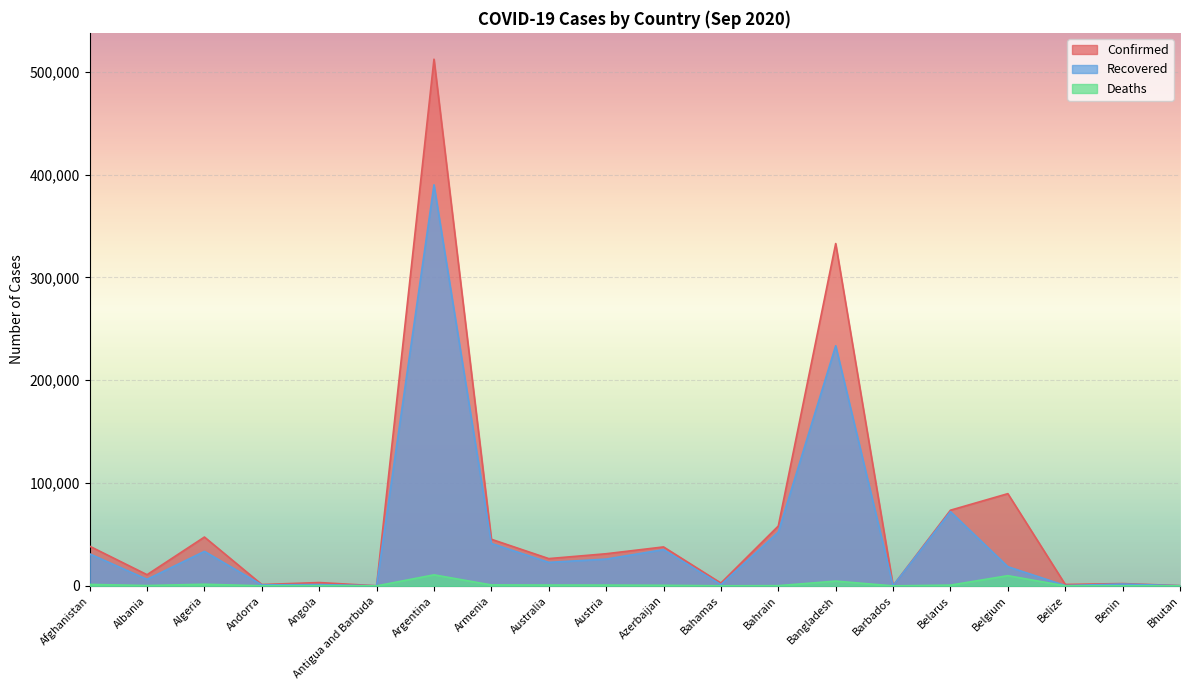

What is the average value of the Recovered series?

48457